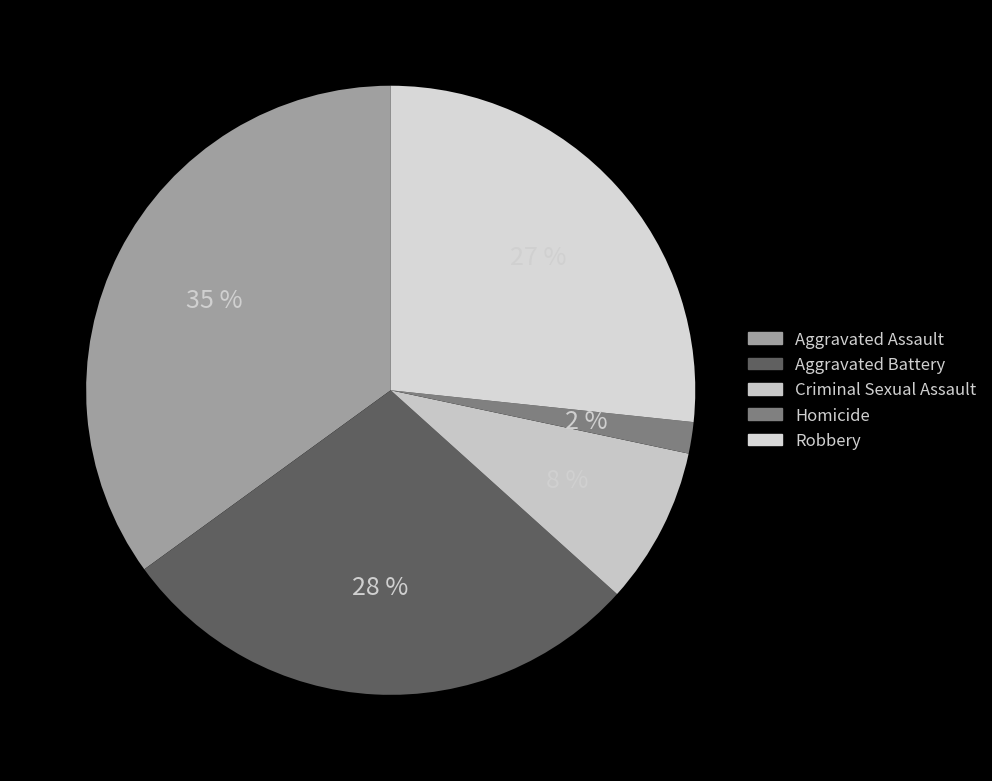

Do Criminal Sexual Assault and Aggravated Battery together represent more than half of the pie?

No